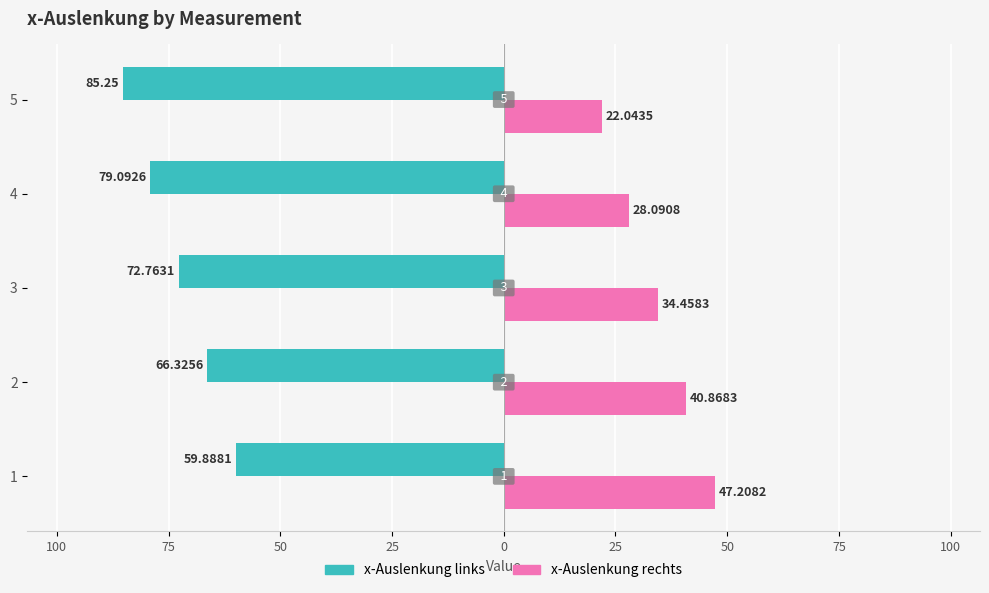

What are all the series names shown in the legend?

x-Auslenkung links, x-Auslenkung rechts